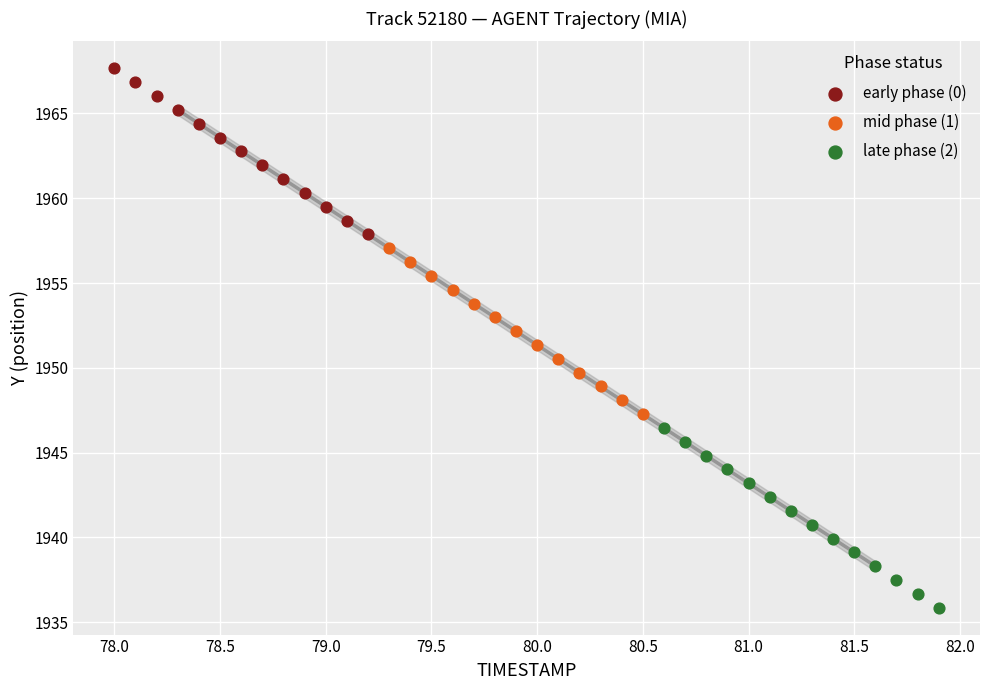

Which series contains the lowest Y value?

late phase (2)